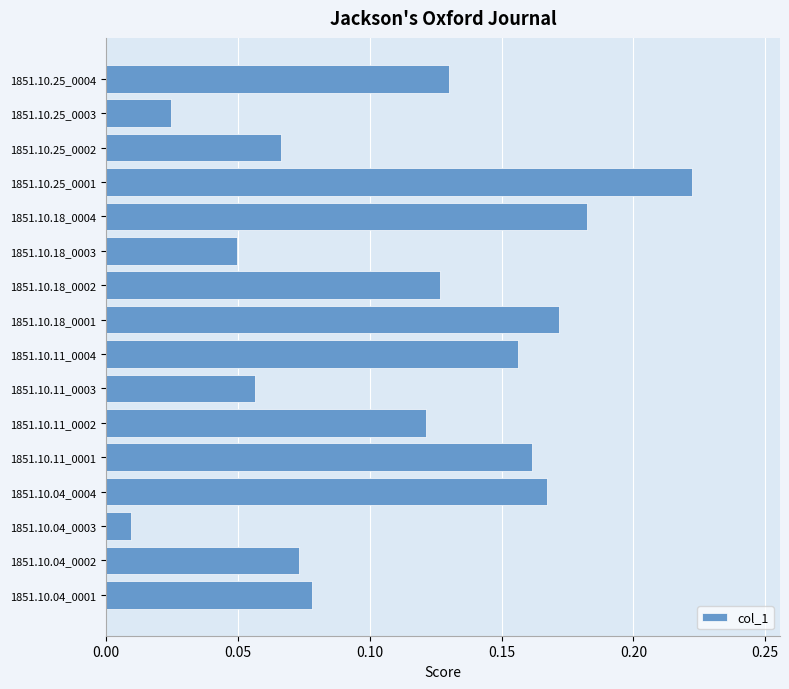

What is the sum of all values?

1.8